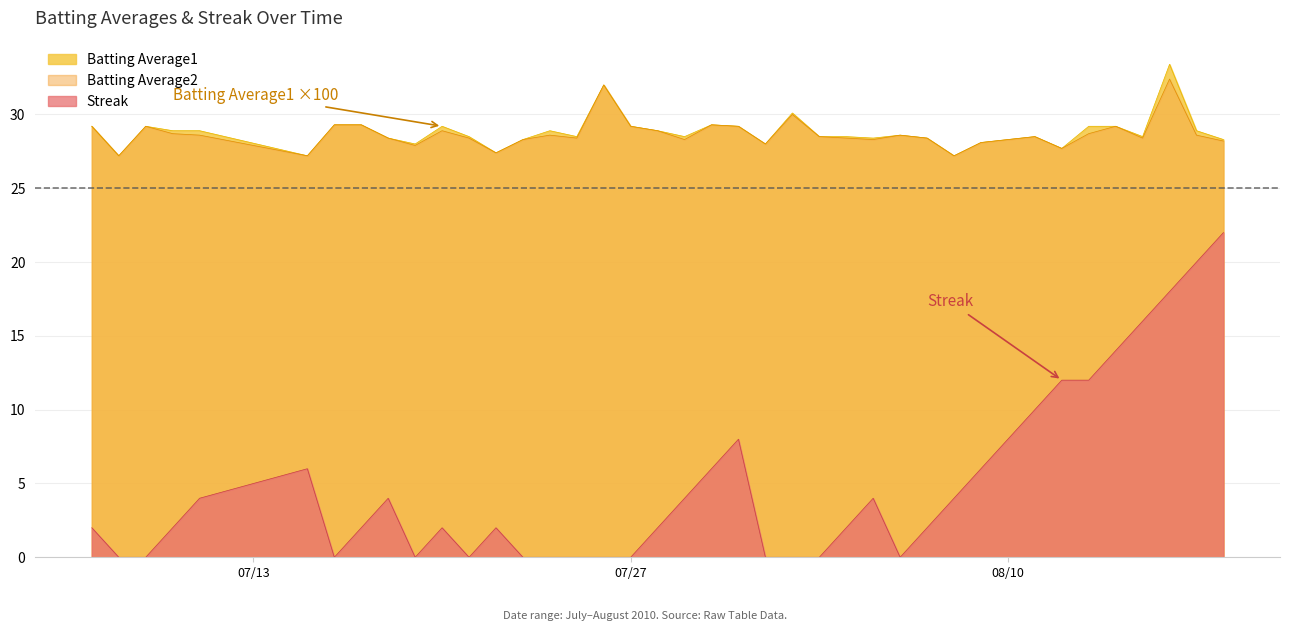

What position from the left is 2010-08-03?

25